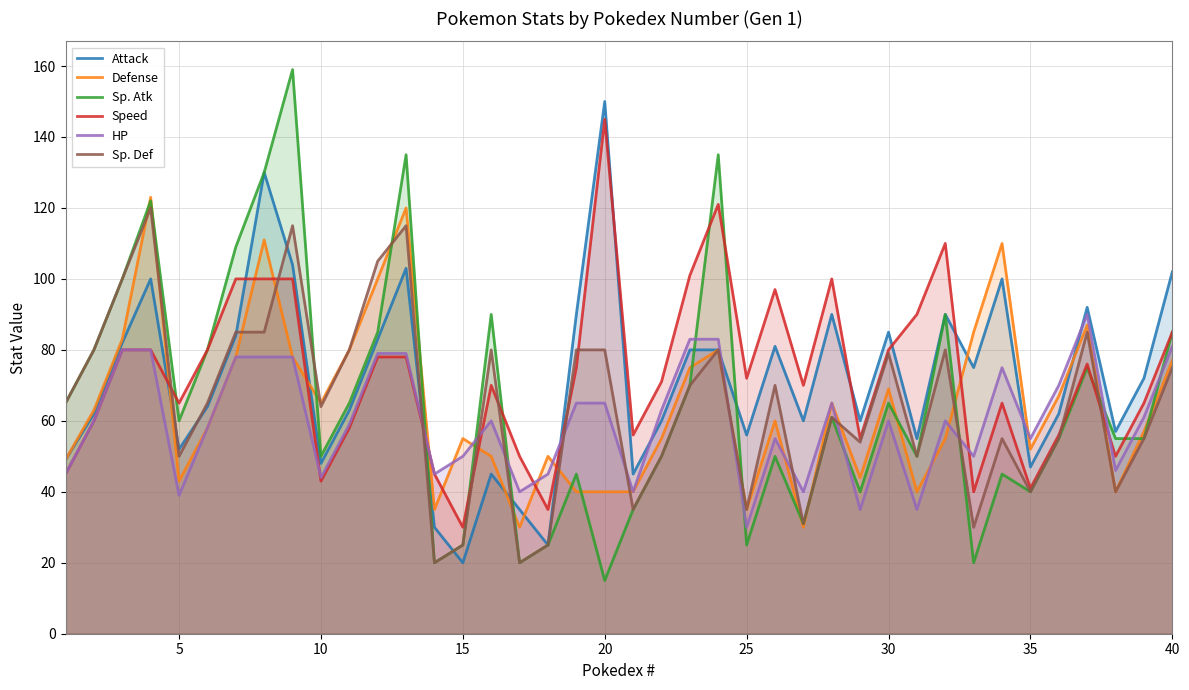

In Attack, how many points are higher than both neighbors (excluding endpoints)?

11